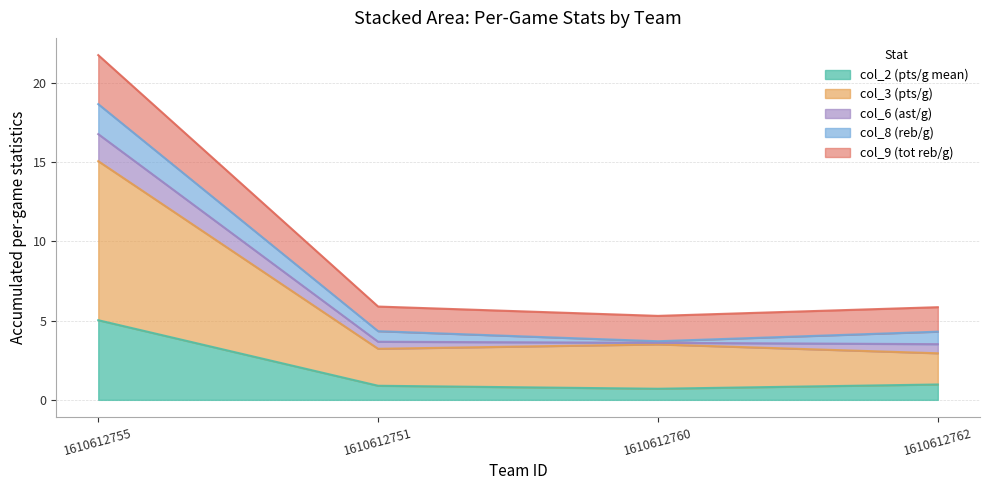

What are all the series names shown in the legend?

col_2 (pts/g mean), col_3 (pts/g), col_6 (ast/g), col_8 (reb/g), col_9 (tot reb/g)